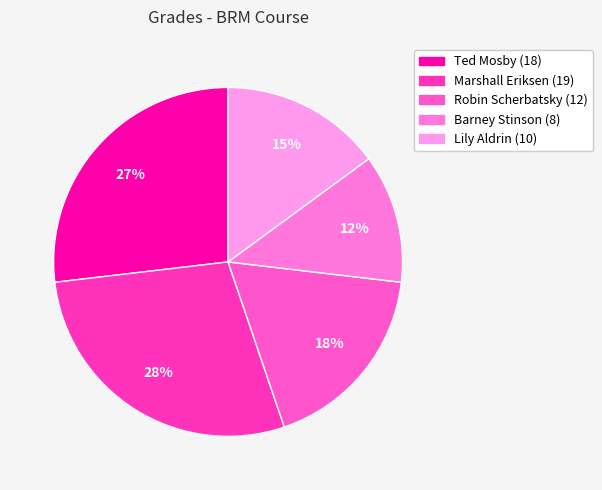

How many slices are in this pie chart?

5